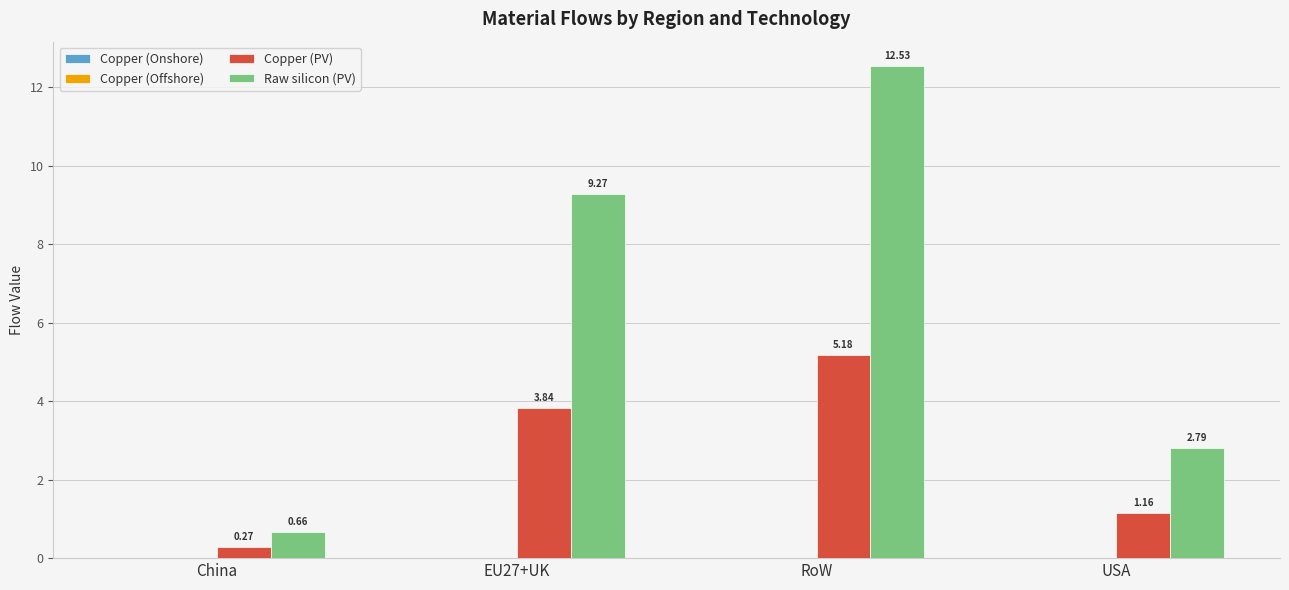

Which series has the largest total across all categories?

Raw silicon (PV)